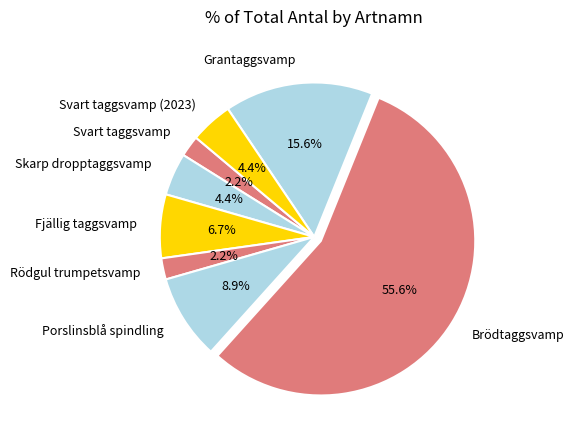

Which category has the biggest portion of the pie?

Brödtaggsvamp